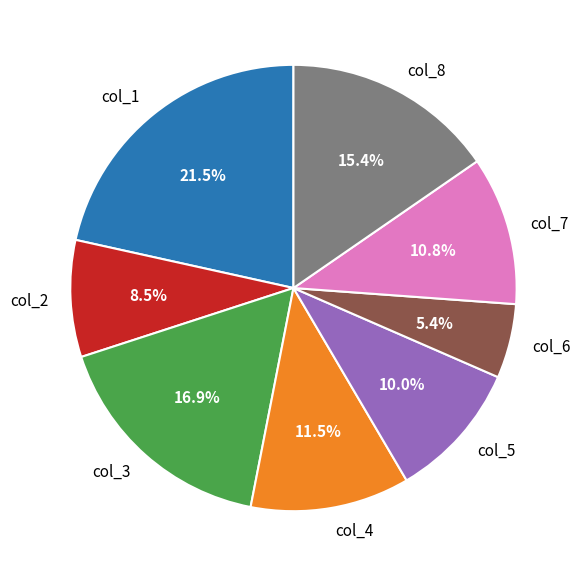

How many slices are in this pie chart?

8